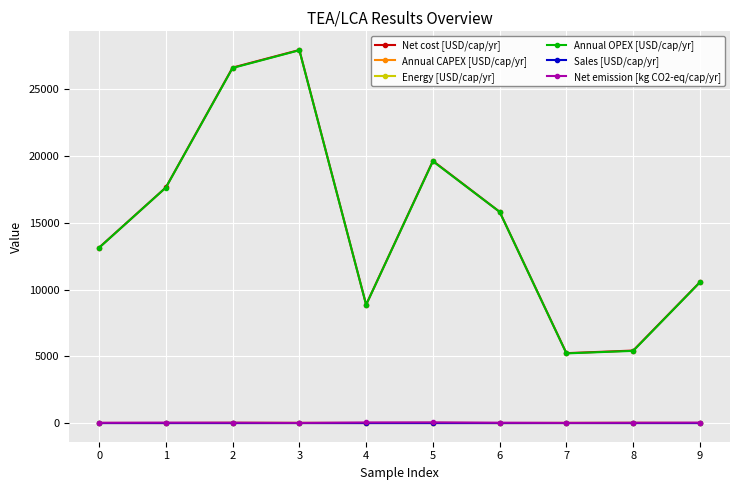

What is the sum of all Annual OPEX [USD/cap/yr] values?

150821.1